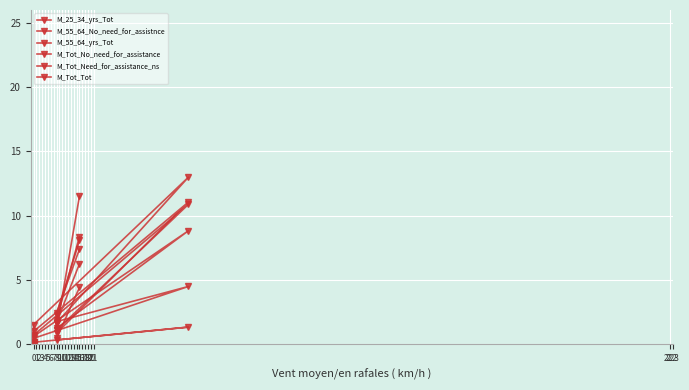

Between 0 and 3, which series saw the biggest shift?

M_Tot_Need_for_assistance_ns